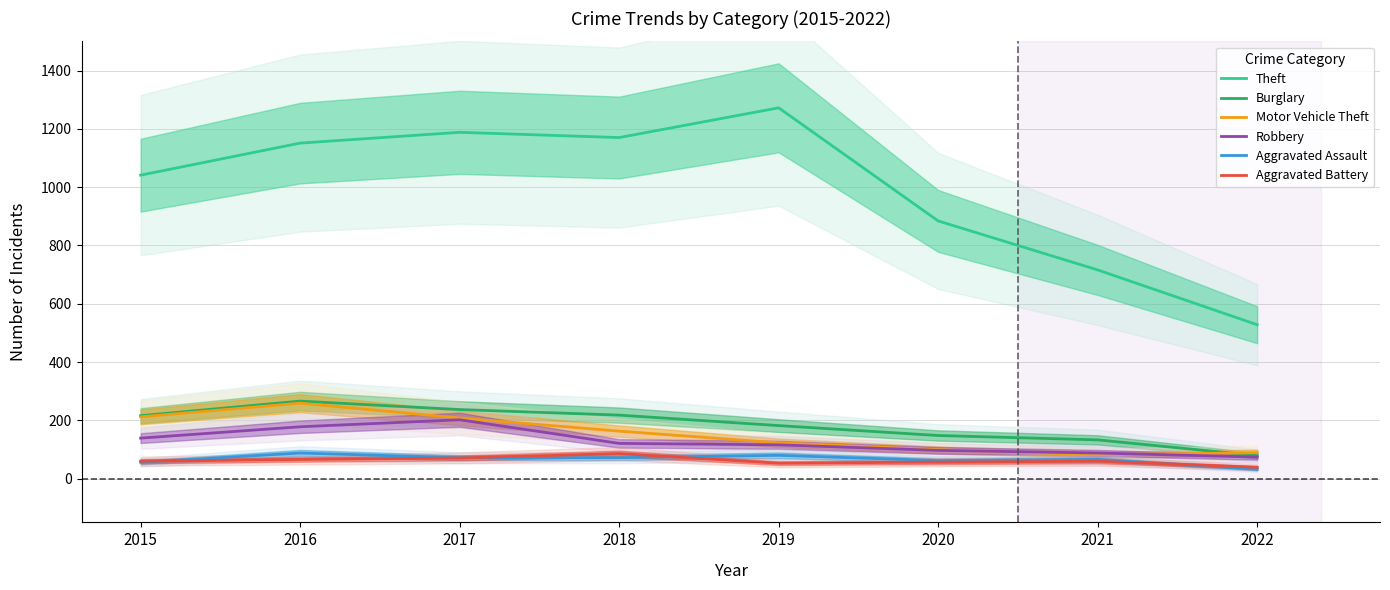

Which has a higher value, 2015 or 2018?

2018